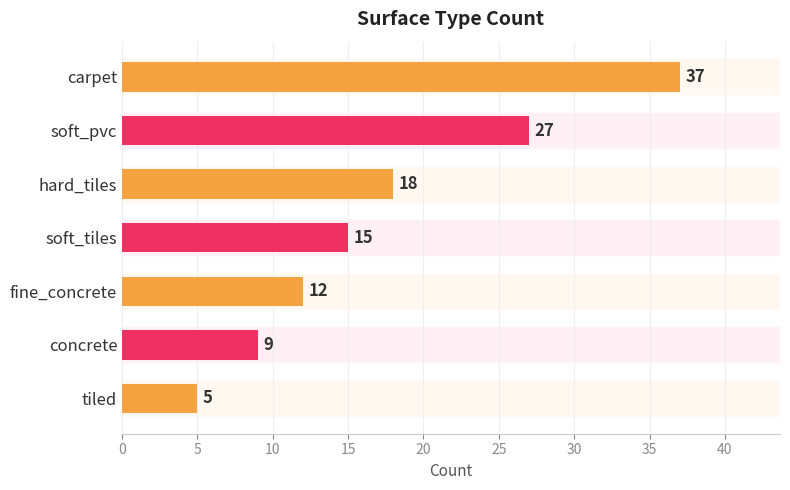

Where is the data nearest to the value 21?

hard_tiles